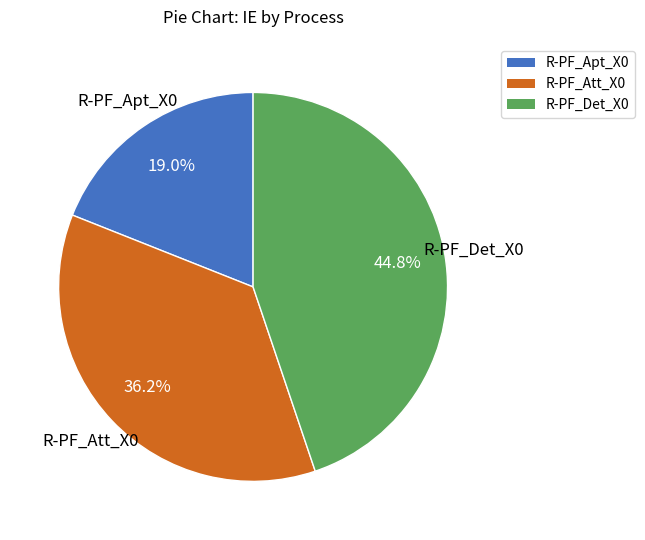

What percentage do R-PF_Apt_X0 and R-PF_Att_X0 together represent?

55.2%